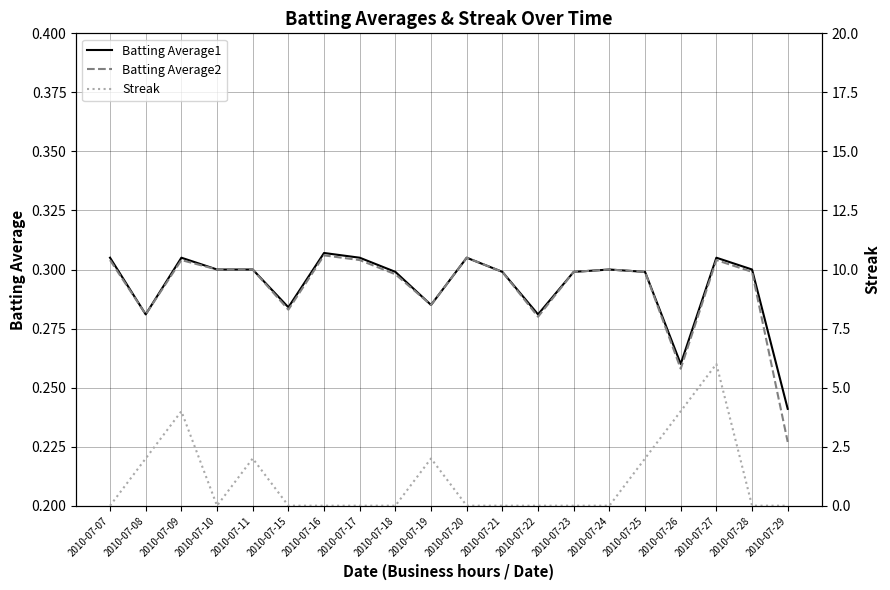

Is it true that Batting Average2 equals 0.3 at 2010-07-20?

True